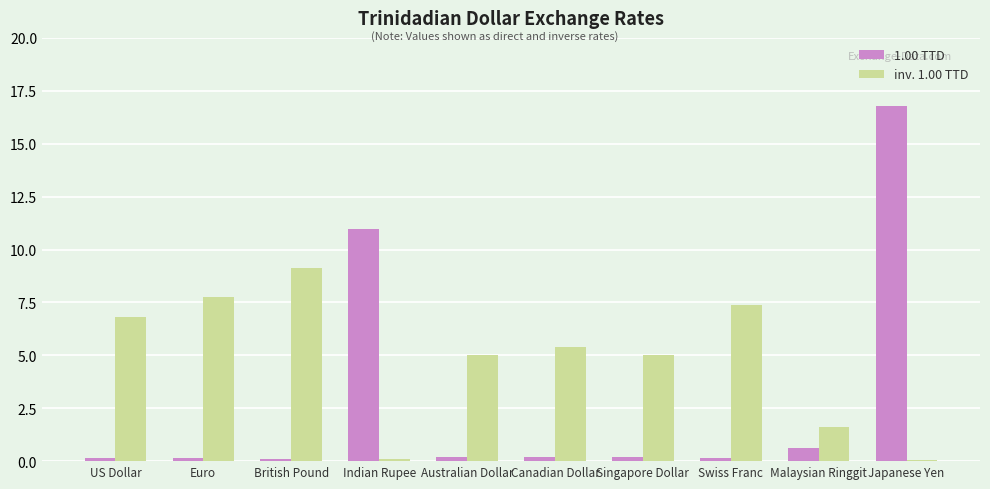

Are the bars horizontal?

No